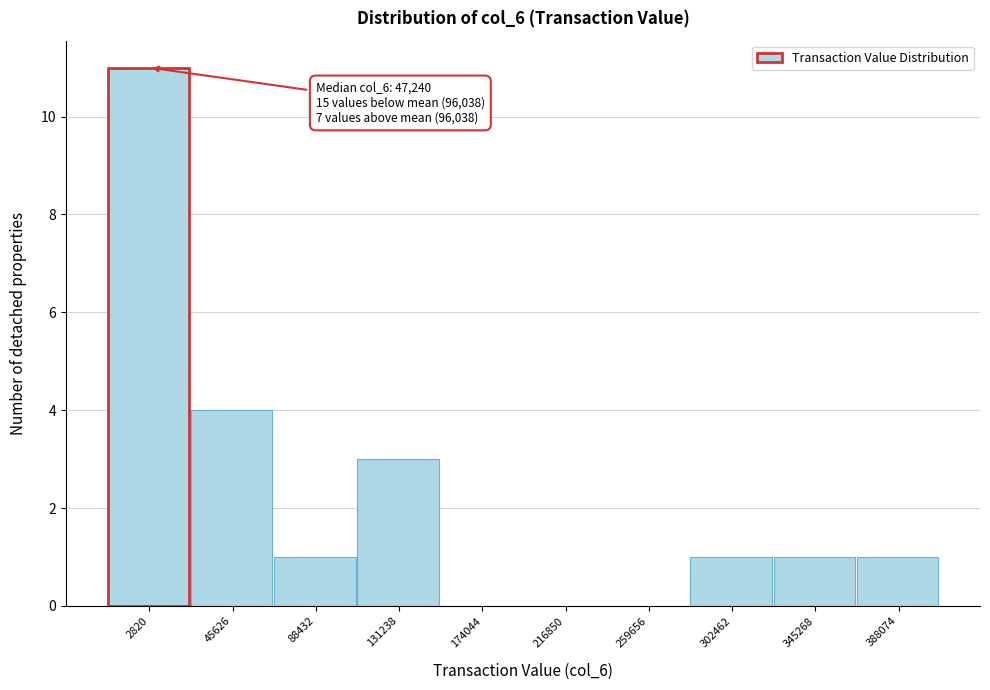

Reading left to right, transcribe all the data shown in this chart.

2820=11	45626=4	88432=1	131238=3	174044=0	216850=0	259656=0	302462=1	345268=1	388074=1